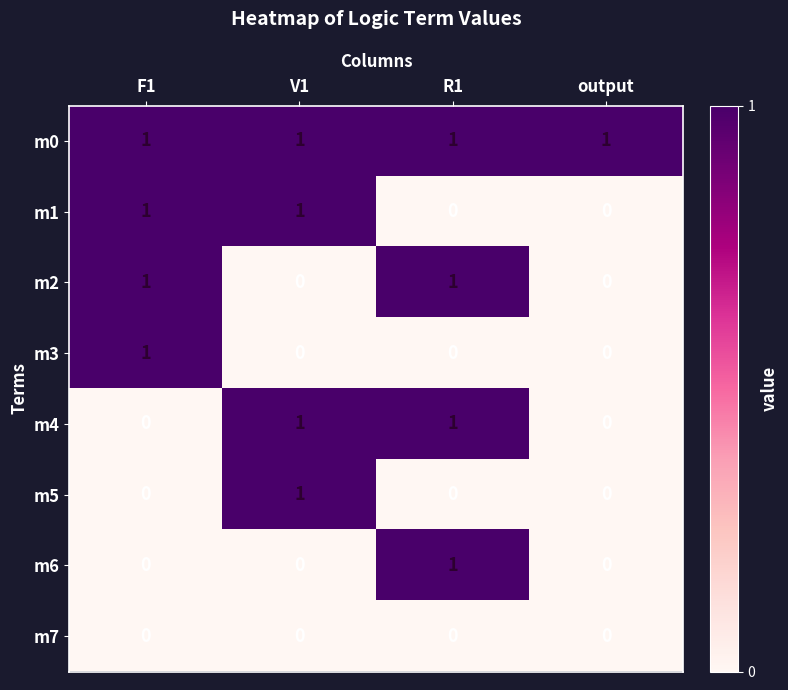

Which category has the highest value in the m5 series?

V1